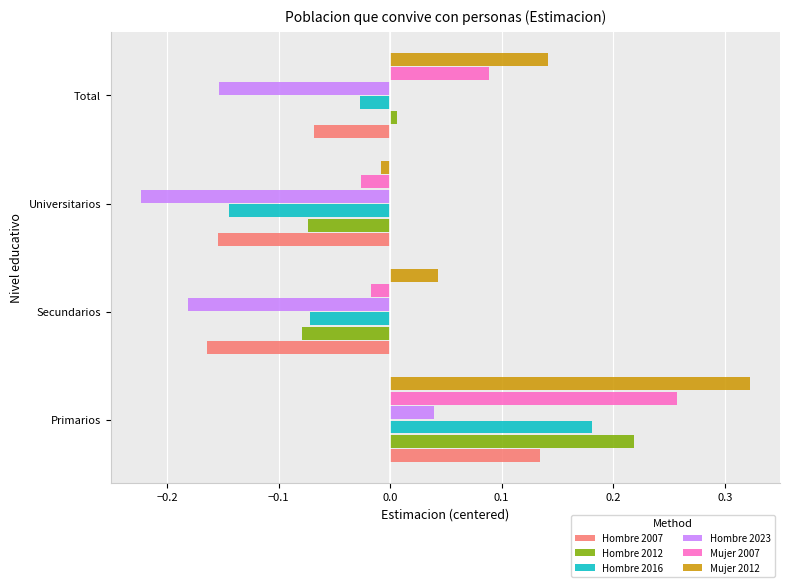

Which series changed the most between Primarios and Secundarios?

Hombre 2007